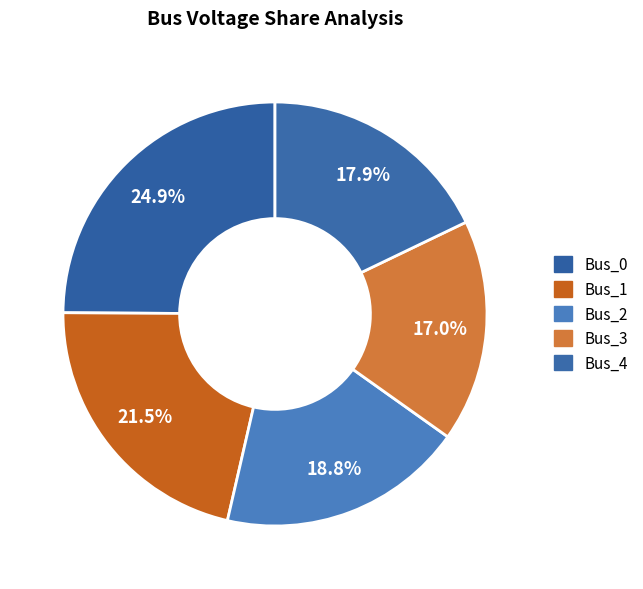

Count the number of slices in the pie.

5